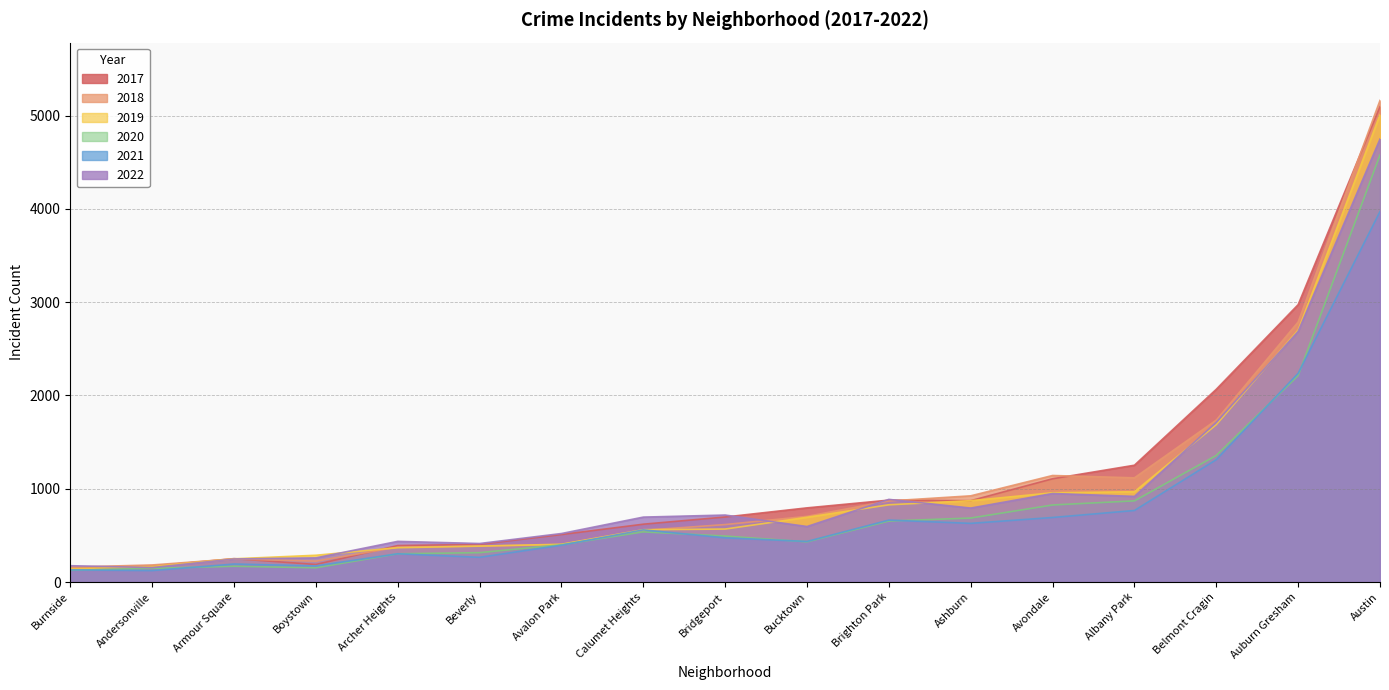

The 2017 series shows 271 at Albany Park. True or false?

False